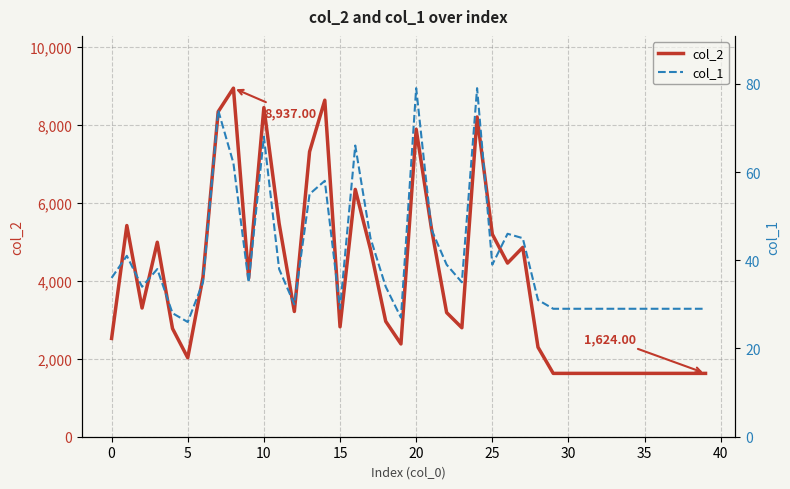

True or false: col_2 has more than 1 points higher than both neighbors.

True